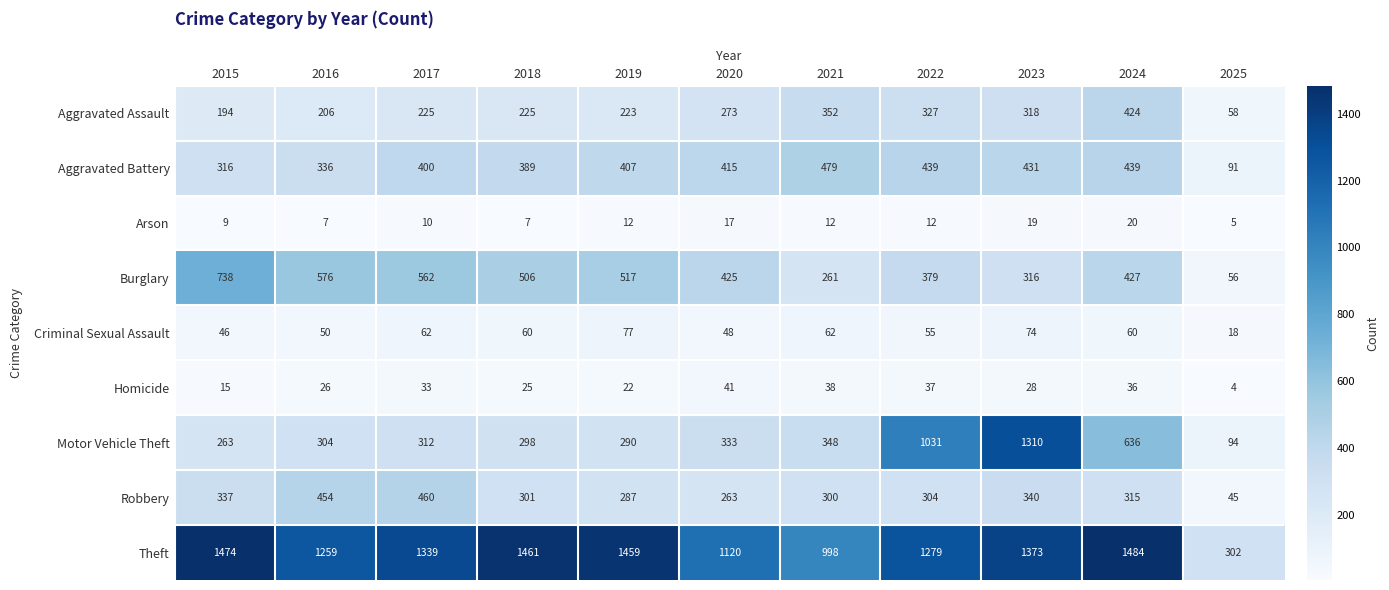

Rank the series at 2017 from lowest to highest value.

Arson, Homicide, Criminal Sexual Assault, Aggravated Assault, Motor Vehicle Theft, Aggravated Battery, Robbery, Burglary, Theft